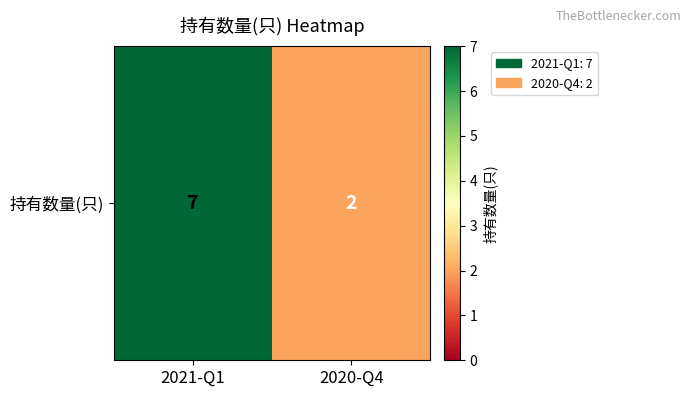

Reading right to left, what are all the values shown in this chart?

2	7